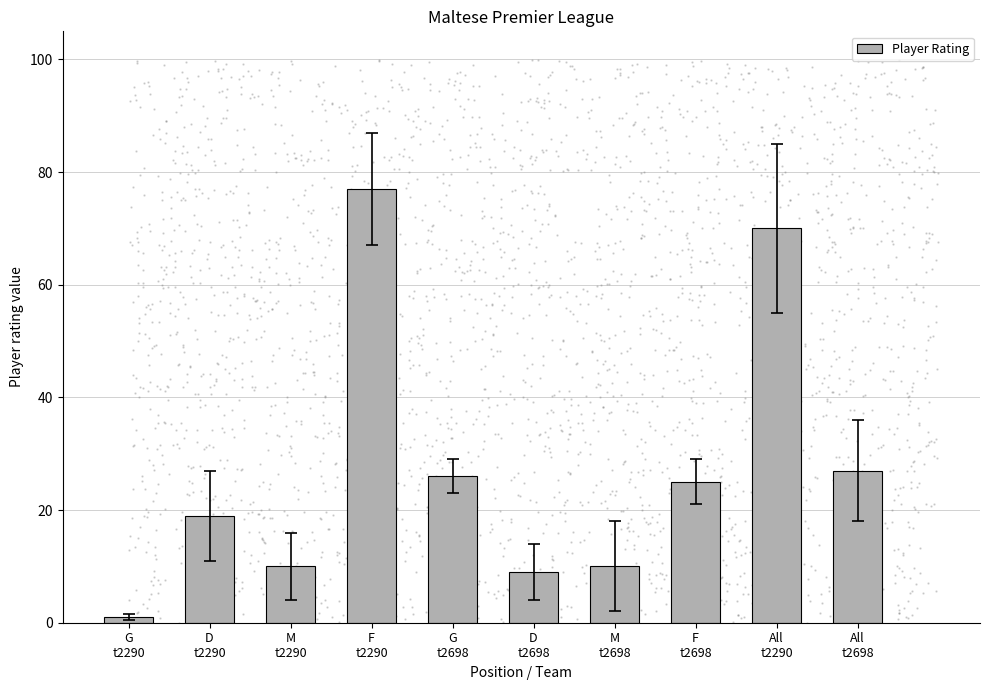

What is the change in value from G
t2698 to M
t2698?

-16